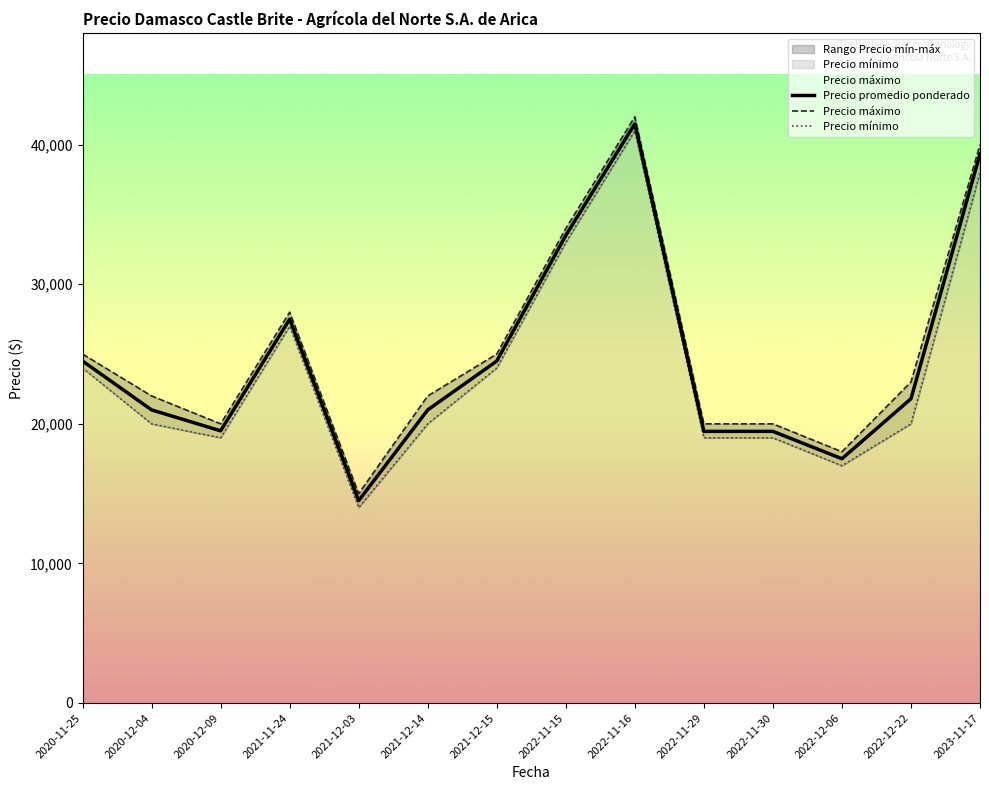

Is it true that Precio promedio ponderado equals 47759 at 2022-11-15?

False